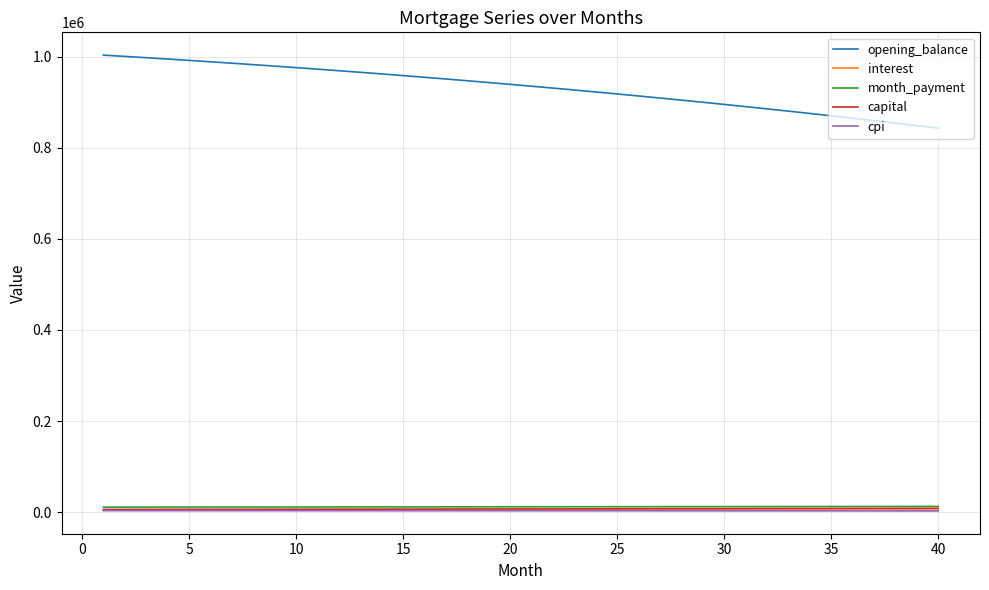

True or false: cpi and capital intersect in this chart.

False